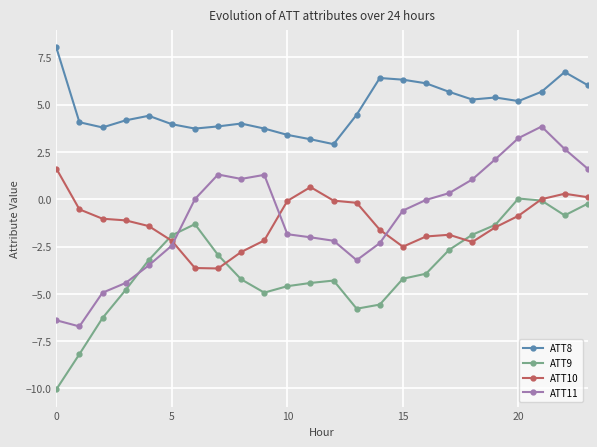

True or false: ATT9 has more than 2 interior local peaks.

True